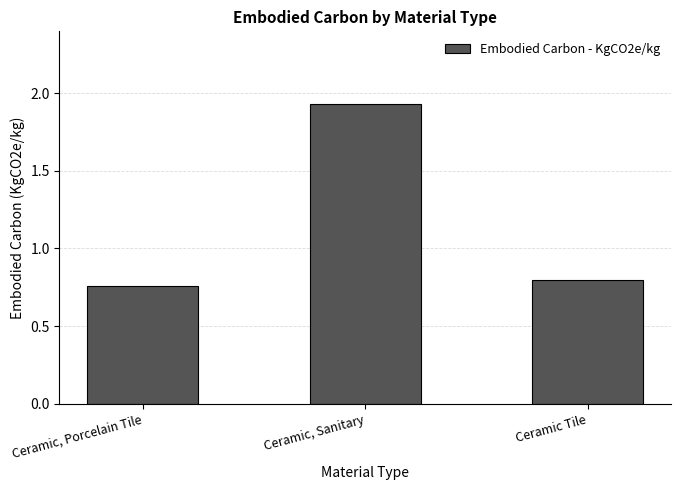

What is the difference between the maximum and minimum values?

1.2